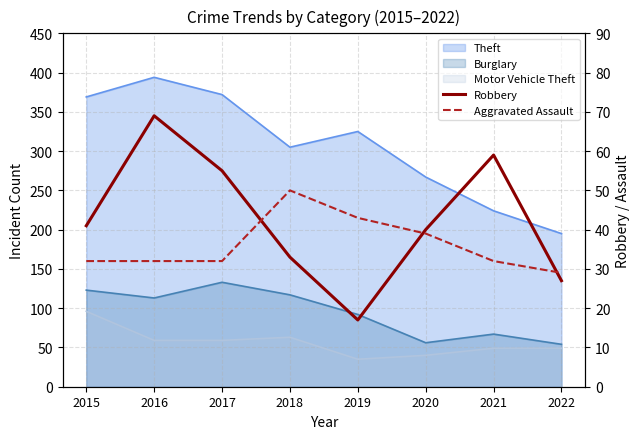

What is the spread (max minus min) of values at 2019?

26